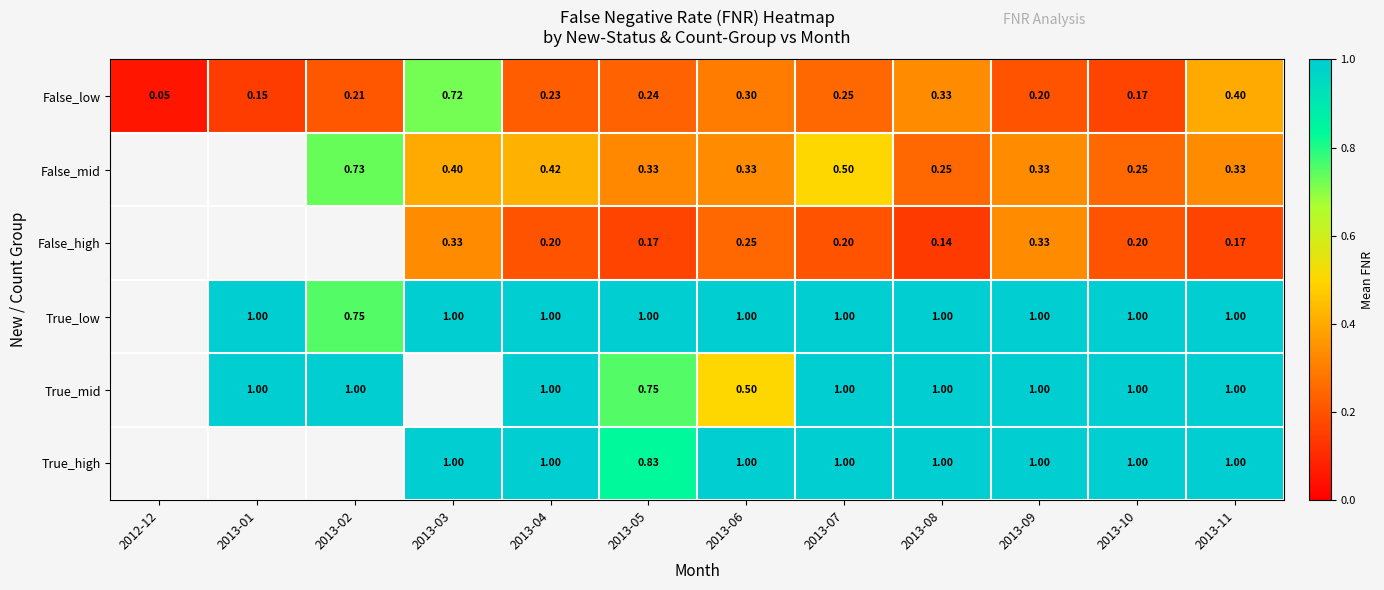

Is it true that True_high equals 1.0 at 2013-04?

True